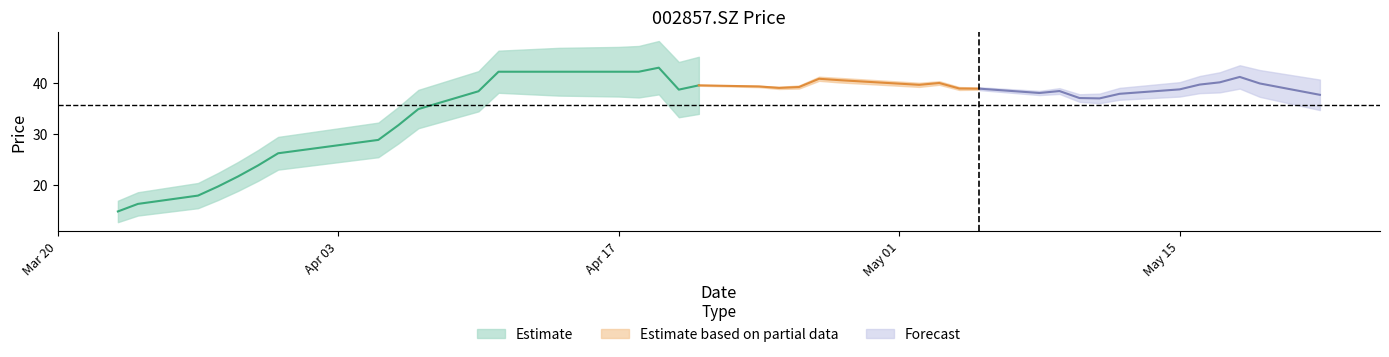

Reading right to left, extract all data points from this chart.

37.6	39.9	41.1	40.1	39.6	38.7	37.8	36.9	37.0	38.4	38.0	38.9	38.9	40.0	39.6	40.5	40.8	39.2	39.0	39.3	39.5	38.7	43.0	42.2	42.2	42.2	42.2	42.2	42.2	38.3	34.9	31.7	28.8	26.2	23.8	21.6	19.7	17.9	16.2	14.8